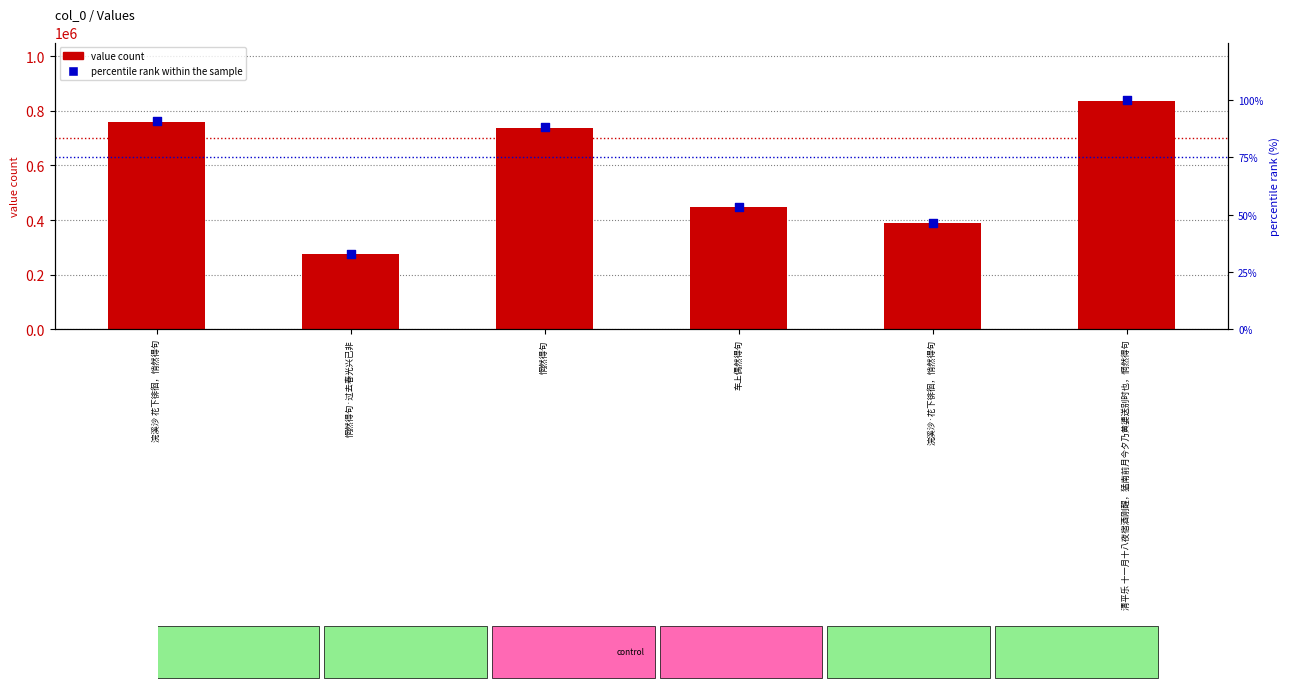

At how many categories does at least one series exceed 630763?

3